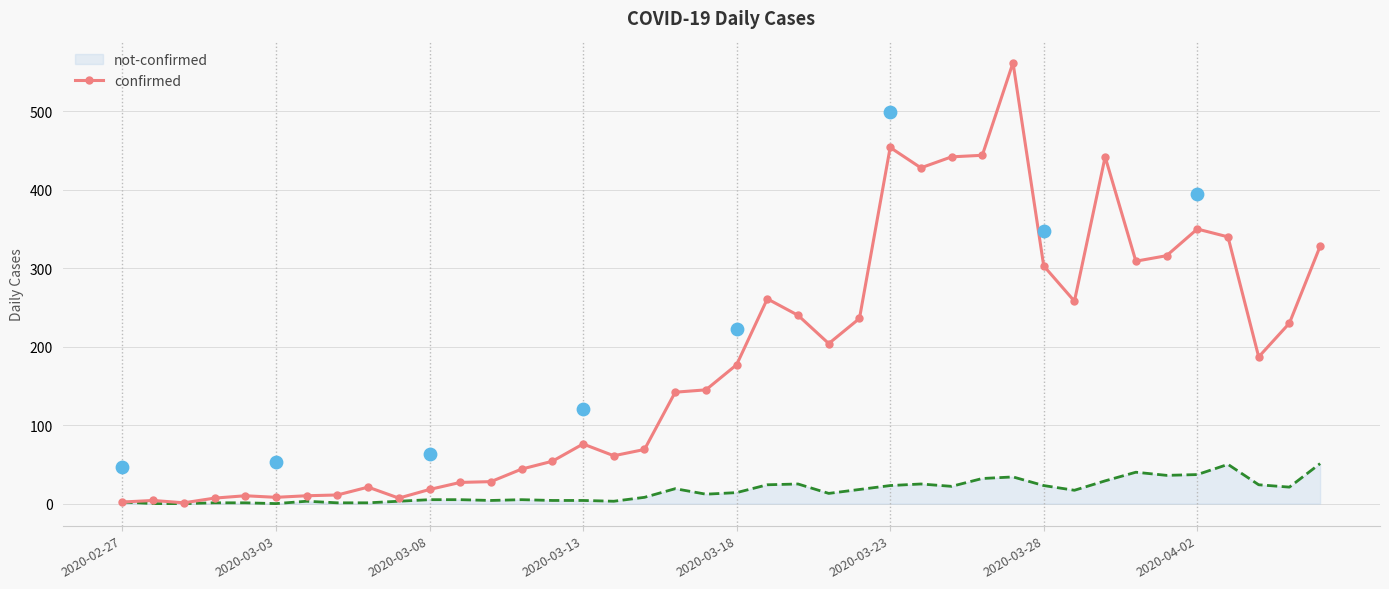

What is the maximum value for confirmed?

562